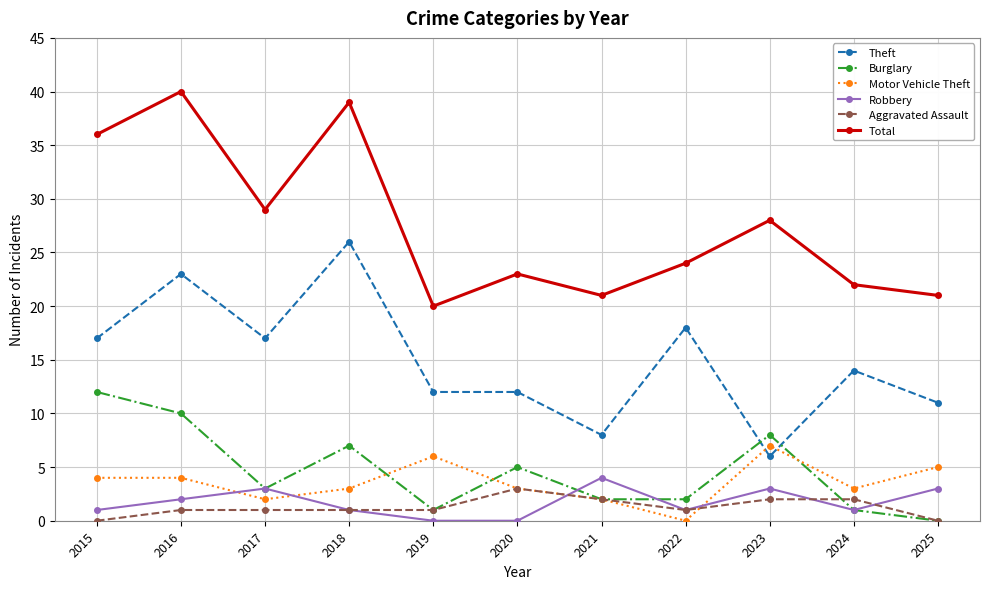

Rank the series by their maximum value, from lowest to highest.

Aggravated Assault, Robbery, Motor Vehicle Theft, Burglary, Theft, Total